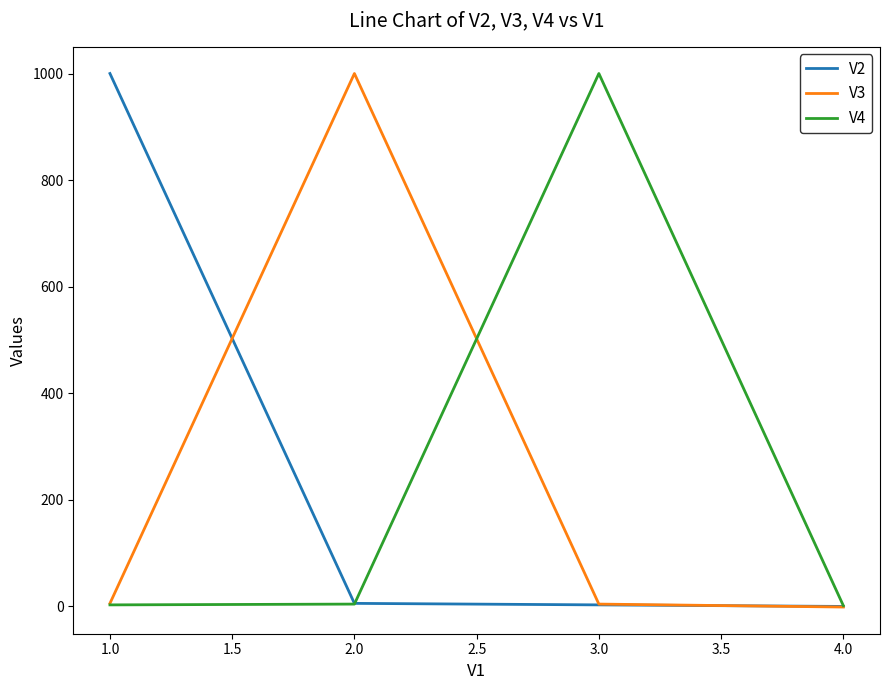

What is the maximum value for V3?

1000.0